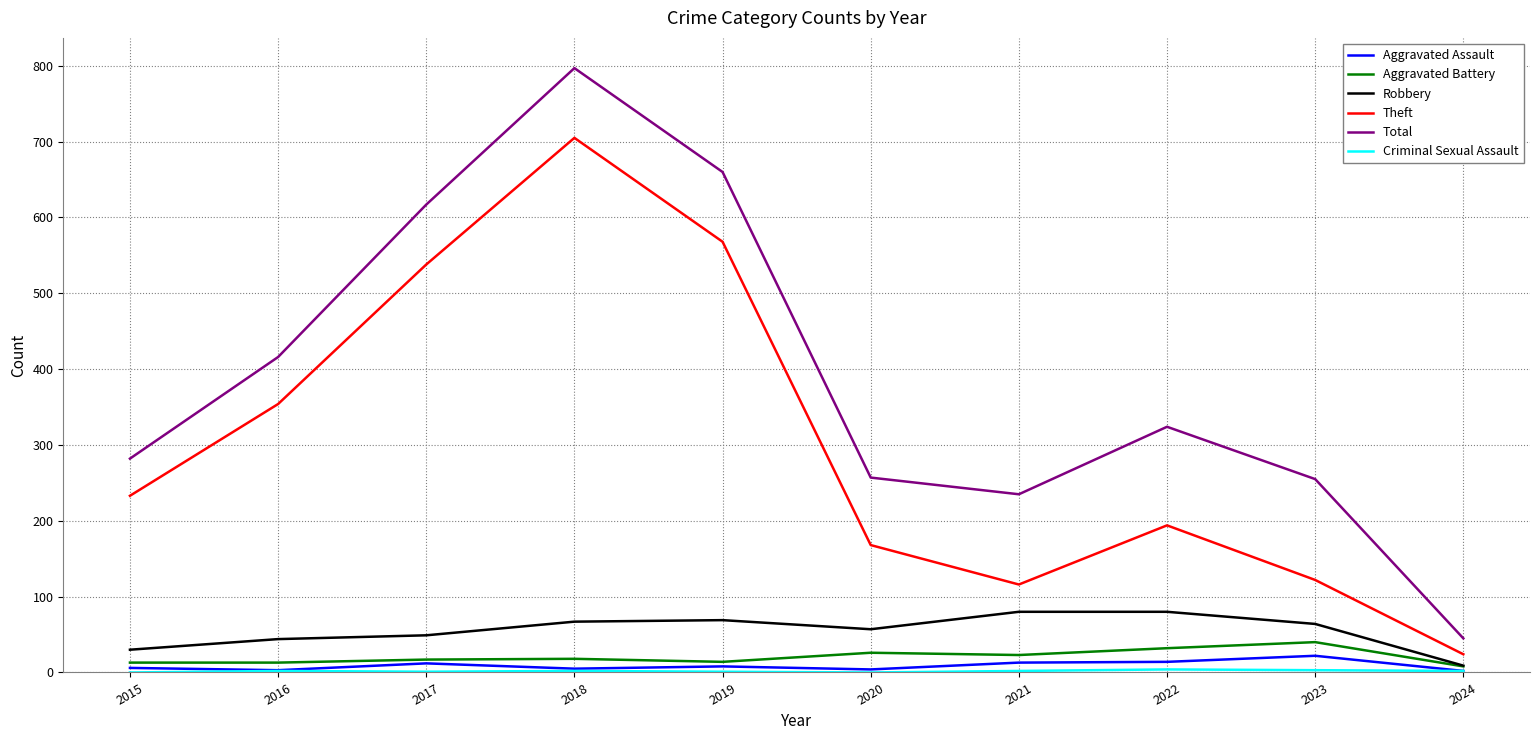

What is the greatest value displayed?

797